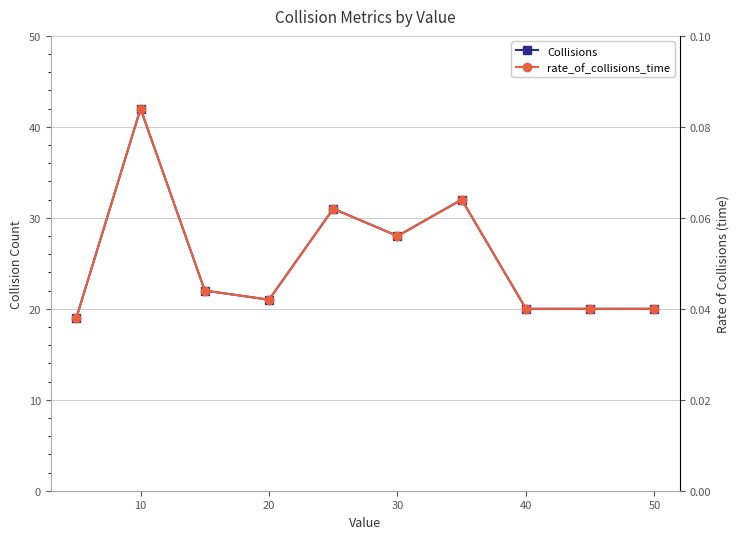

List the series in order of their peak value, highest first.

Collisions, rate_of_collisions_time